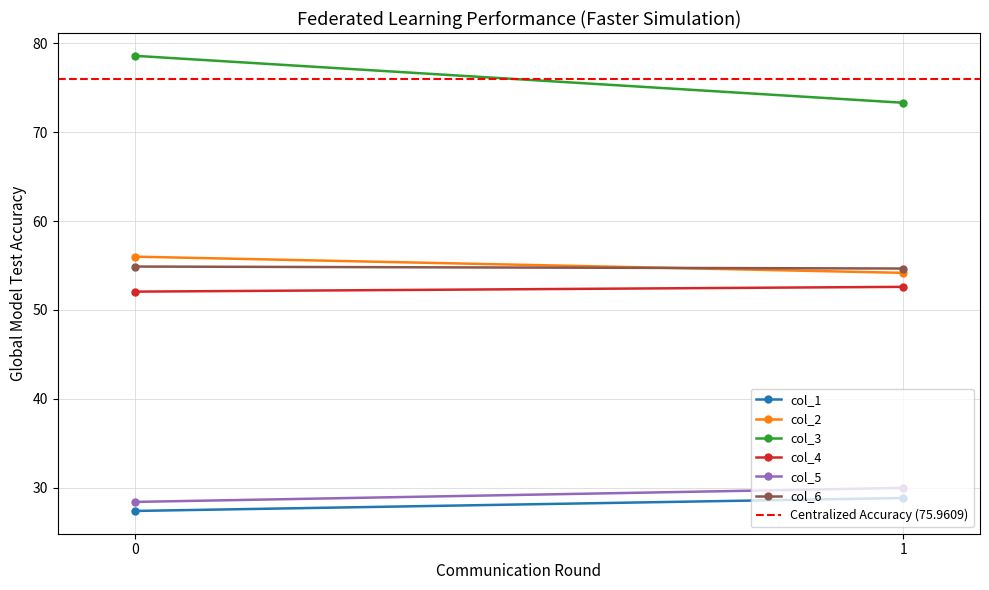

True or false: col_6 has a value of 79.0 at 1.

False